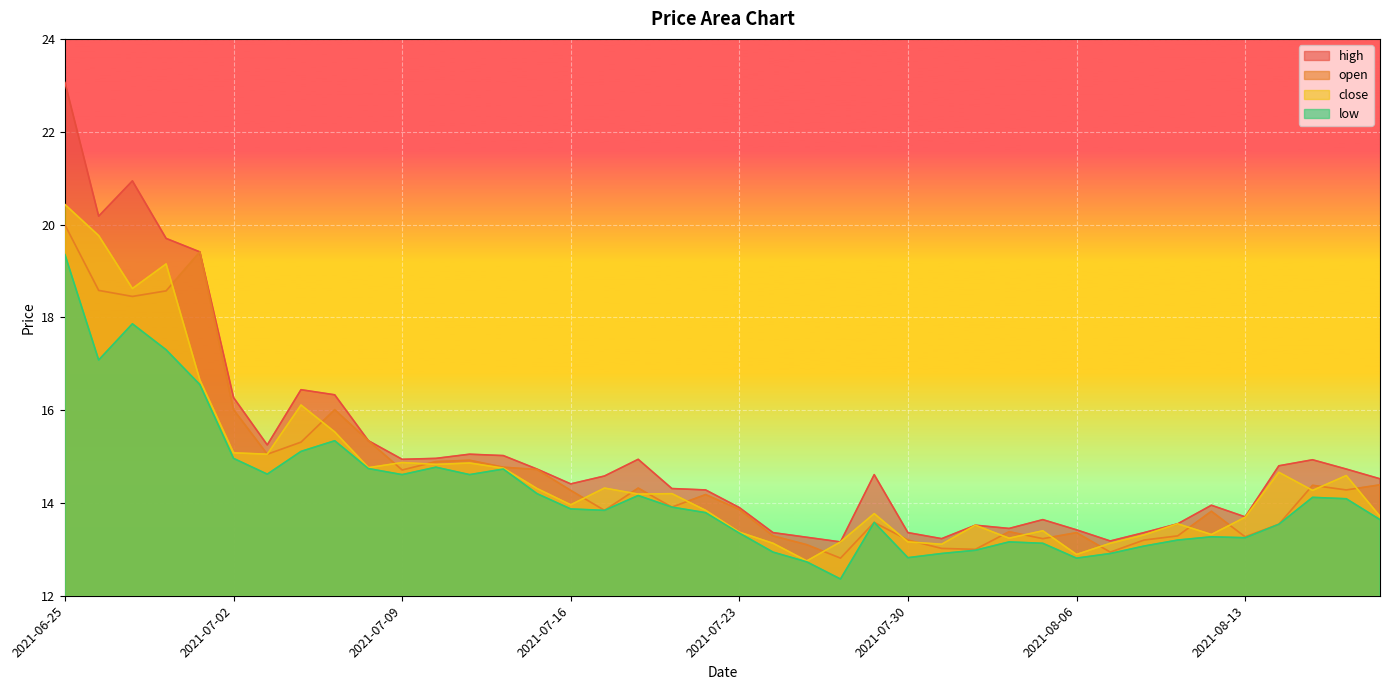

What is the sum of all open values?

586.2